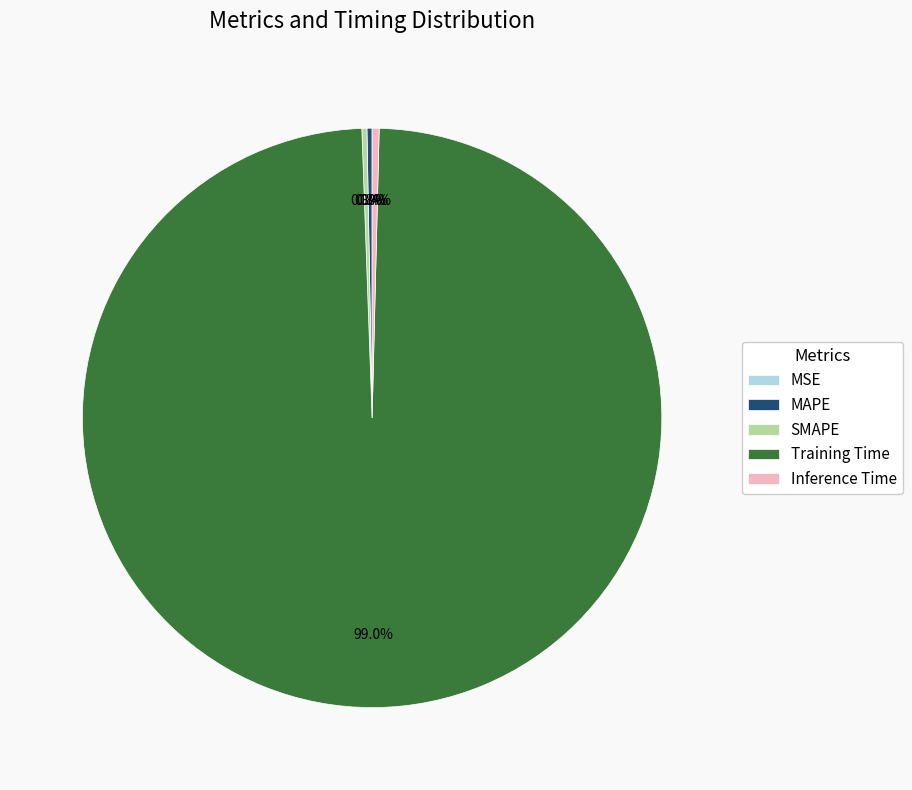

To the nearest percent, what is the average slice percentage?

20%